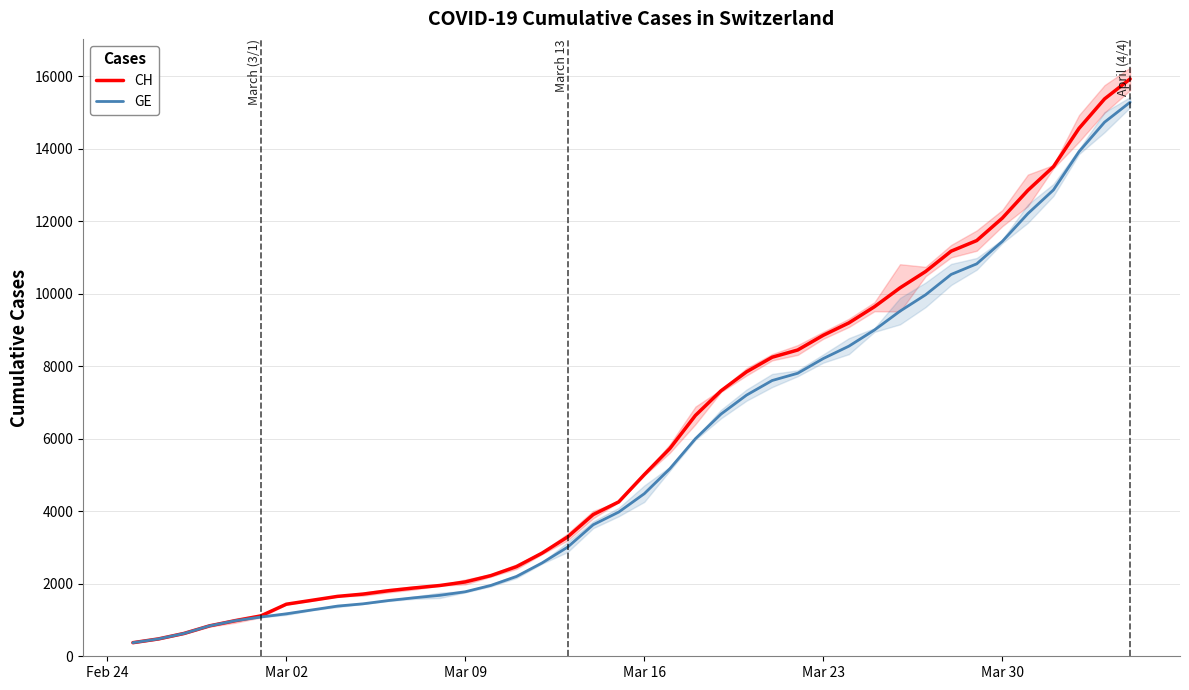

What is the minimum value for CH?

375